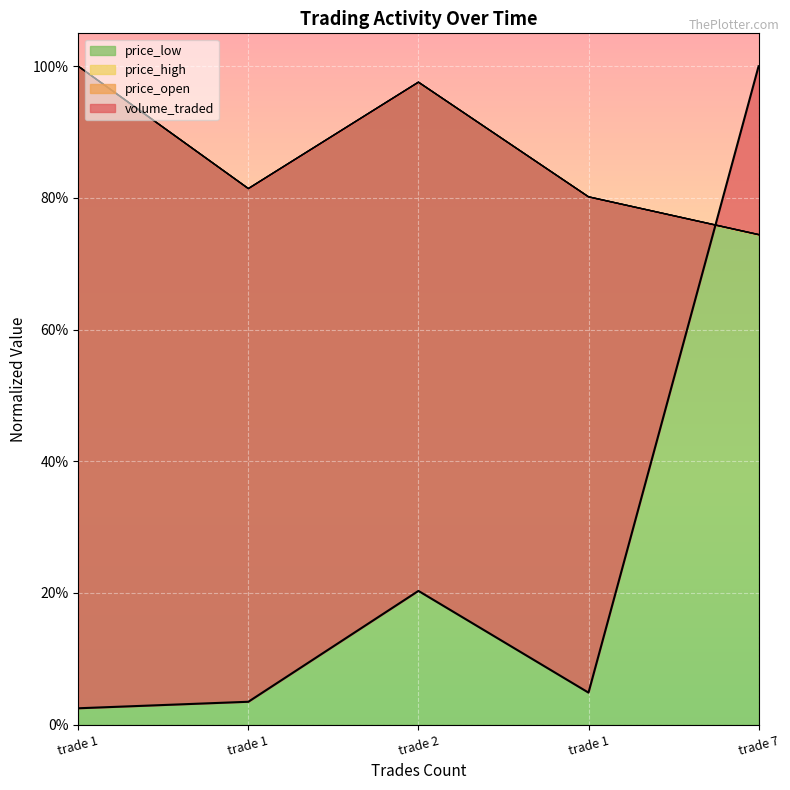

At which label does price_open reach its minimum?

trade 7